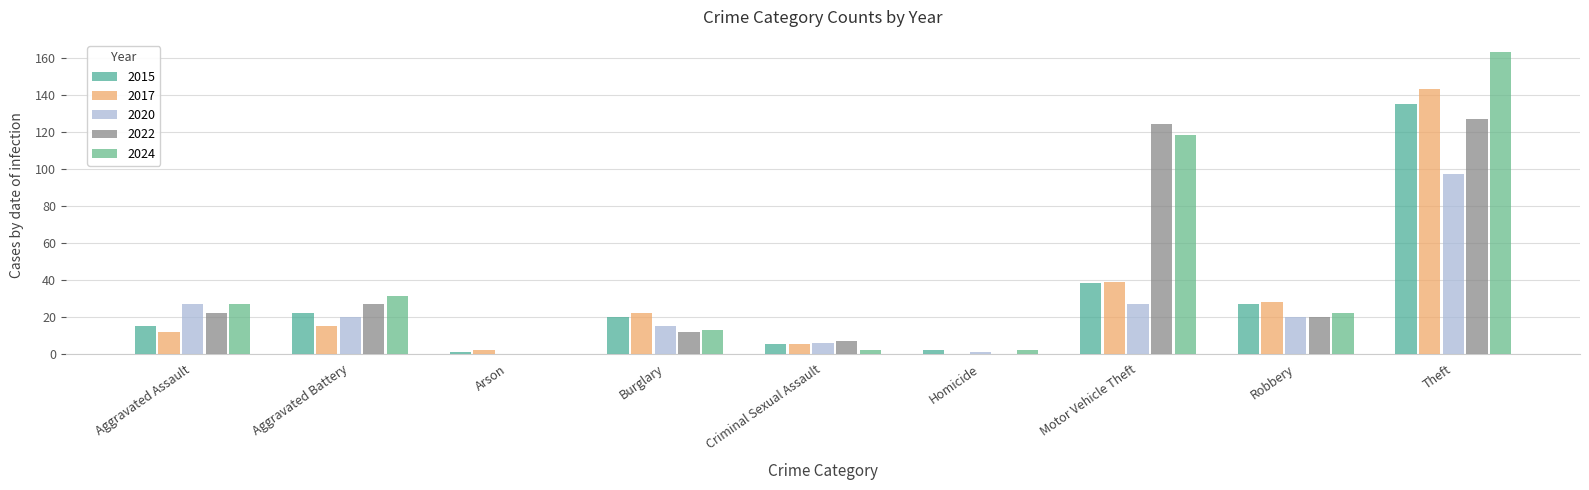

At how many categories does at least one series exceed 65?

2